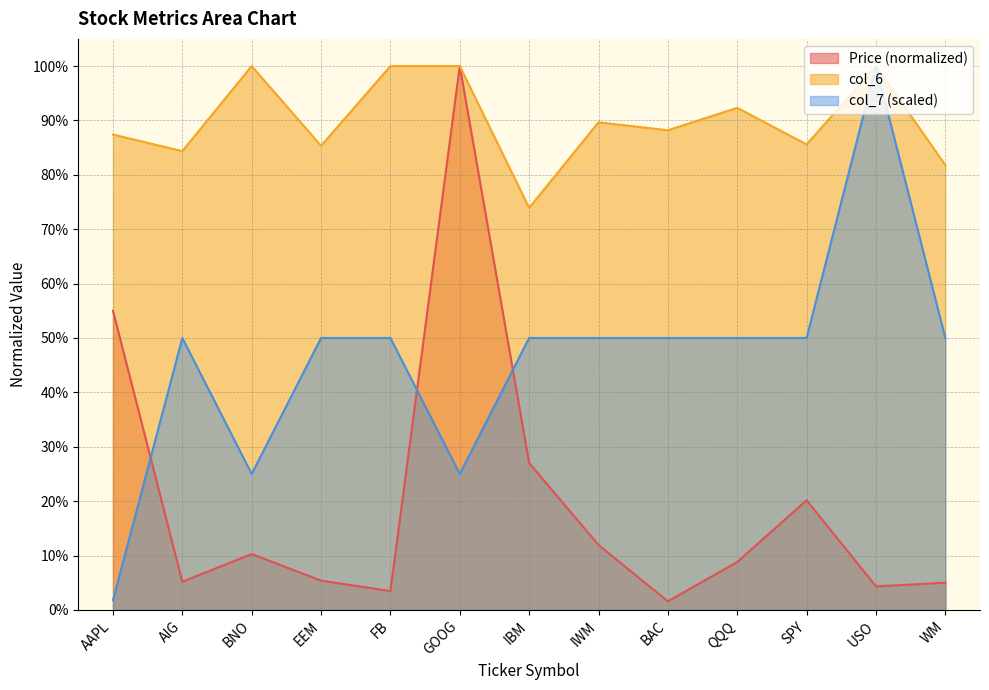

What are all the series names shown in the legend?

Price (normalized), col_6, col_7 (scaled)